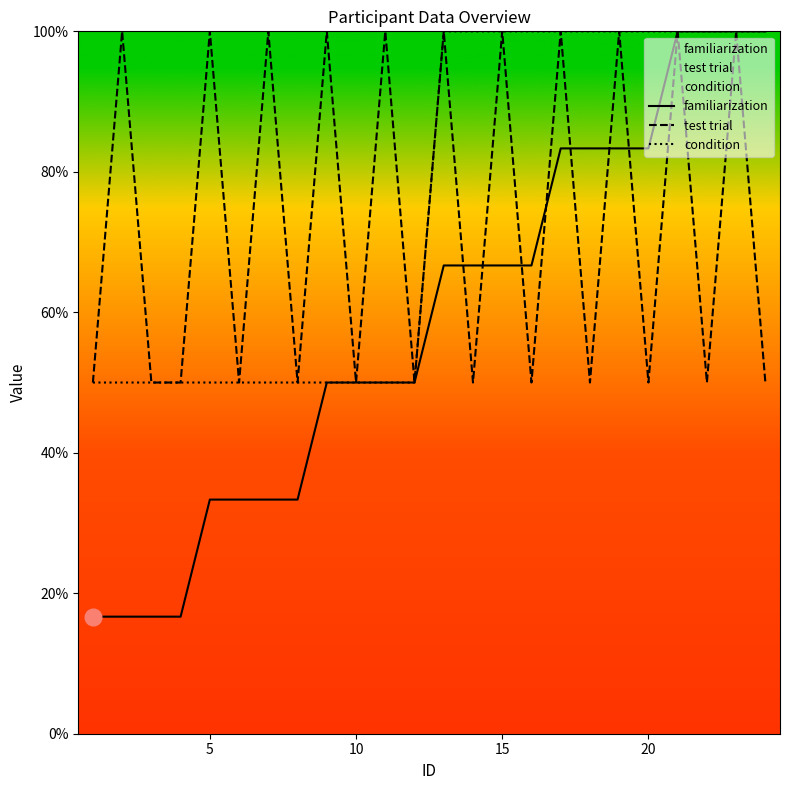

True or false: familiarization and test trial intersect in this chart.

True